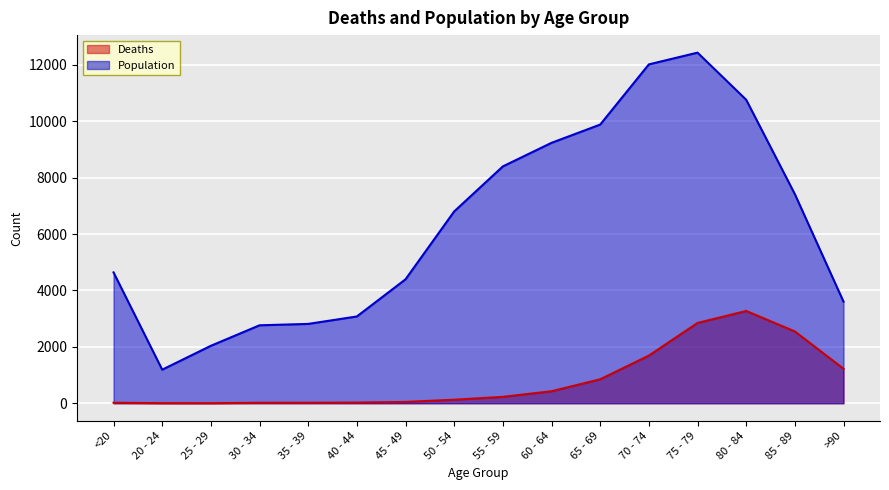

What is the difference between the Deaths values at 85 - 89 and 50 - 54?

2422